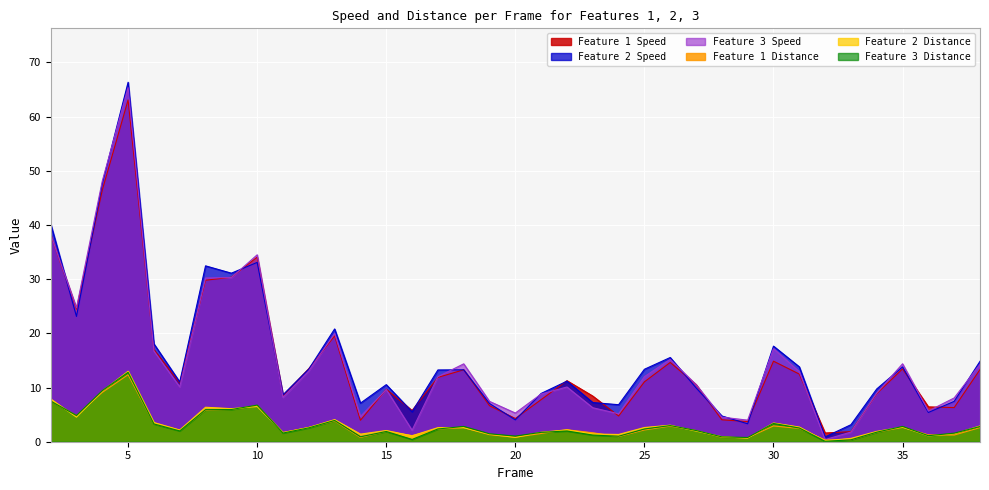

True or false: Feature 3 Distance and Feature 1 Speed cross at least once.

False